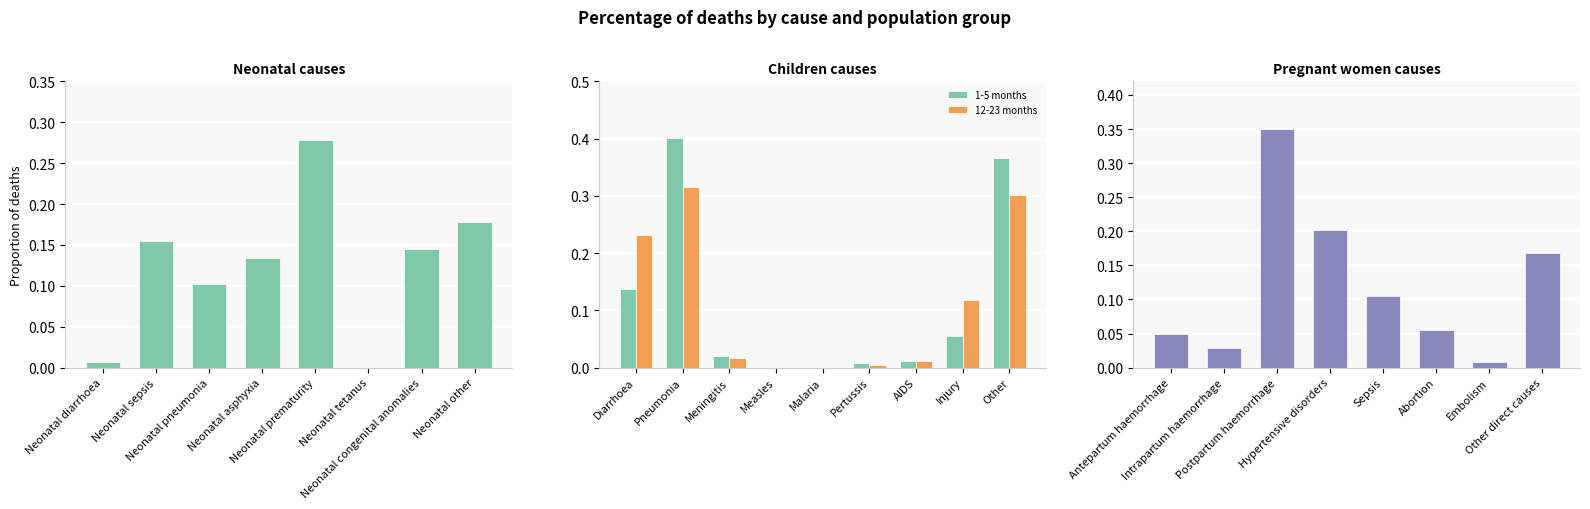

Is it true that 1-5 months equals 0.6 at Pneumonia?

False